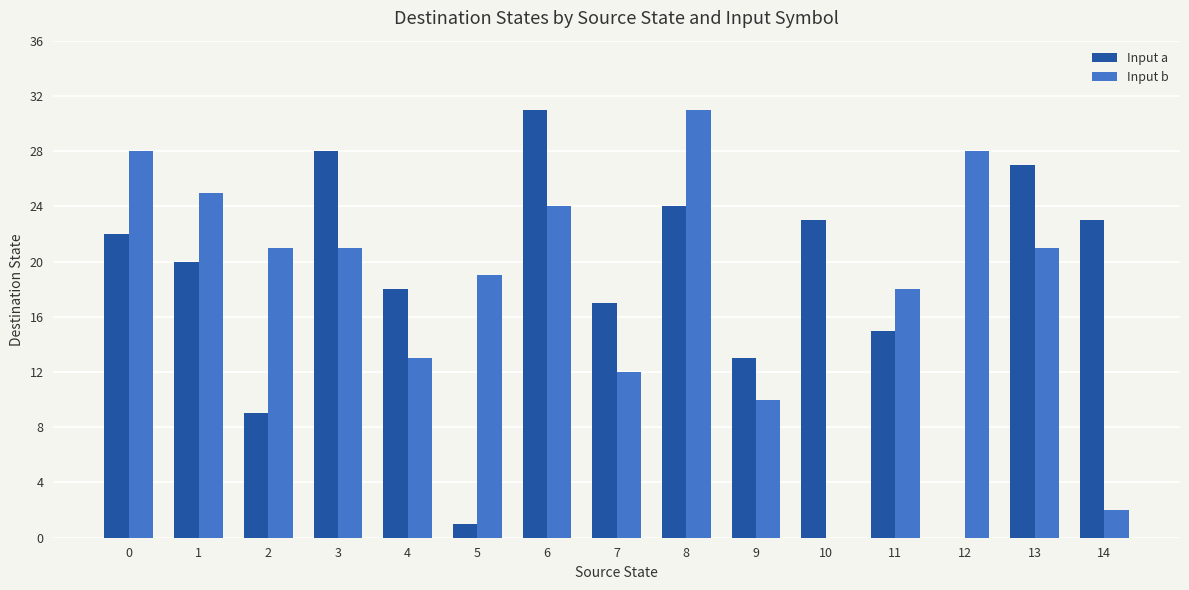

Between 12 and 13, which series saw the biggest shift?

Input a